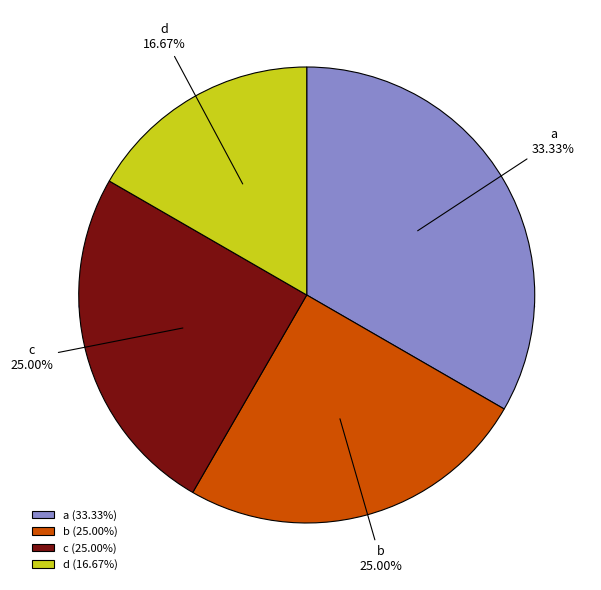

To the nearest percent, what is the difference between the c and d slice percentages?

8%